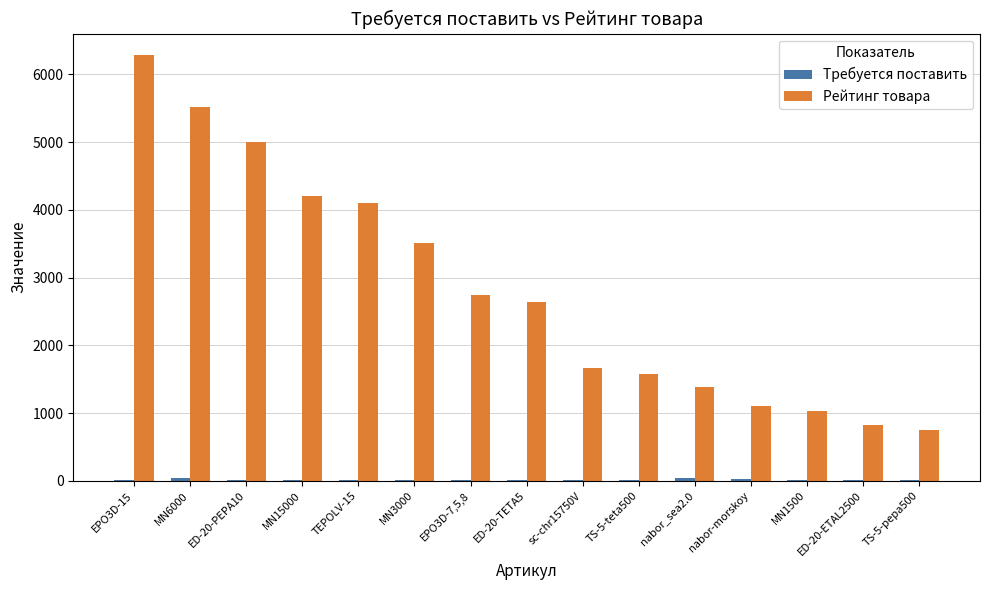

Which category has the highest value across all series?

EPO3D-15